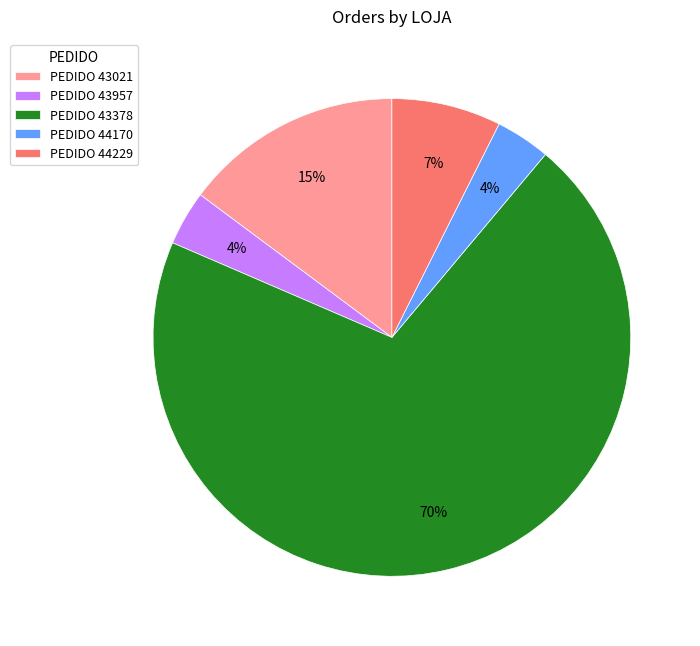

Is there a majority slice in this chart?

Yes